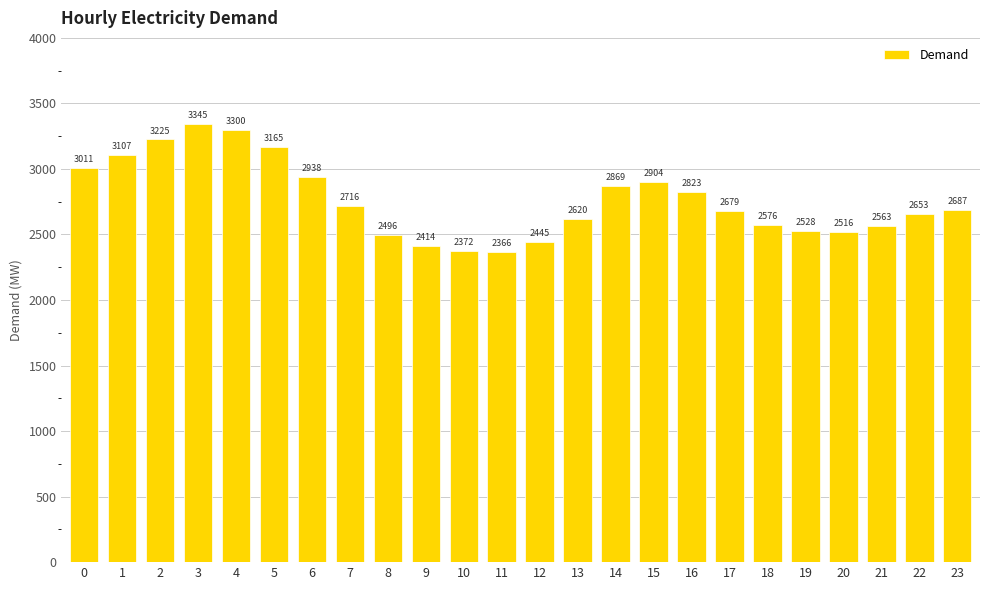

Reading left to right, list all the values displayed in this chart.

3011	3107	3225	3345	3300	3165	2938	2716	2496	2414	2372	2366	2445	2620	2869	2904	2823	2679	2576	2528	2516	2563	2653	2687